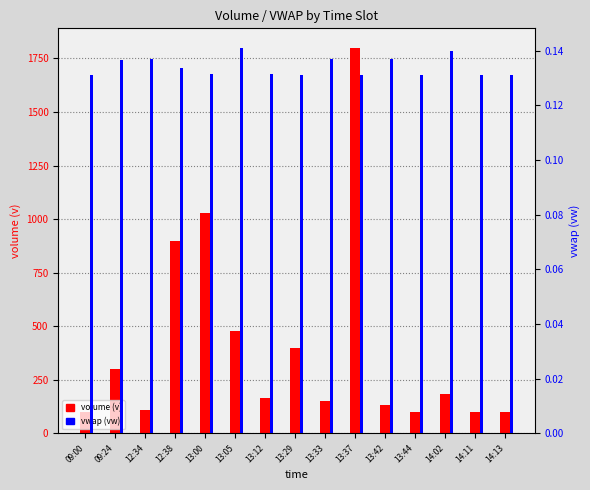

What is the label of the 8th bar from the right?

13:29